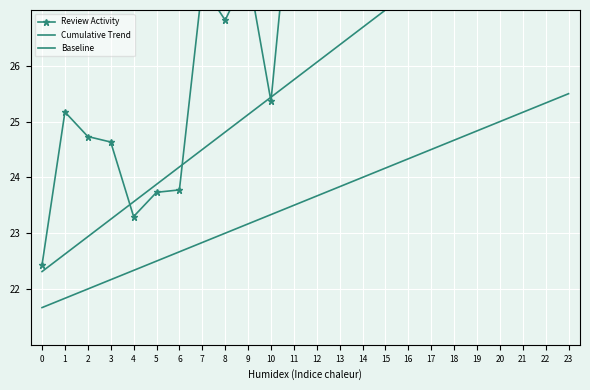

At which category is the sum across all series the highest?

23